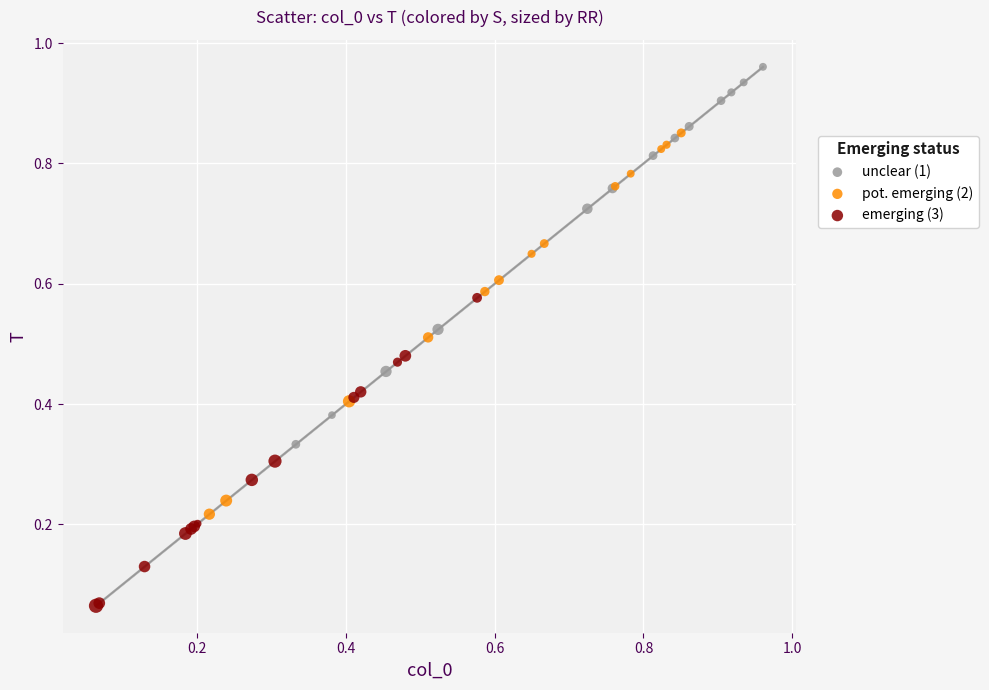

Which series reaches the minimum Y coordinate?

emerging (3)